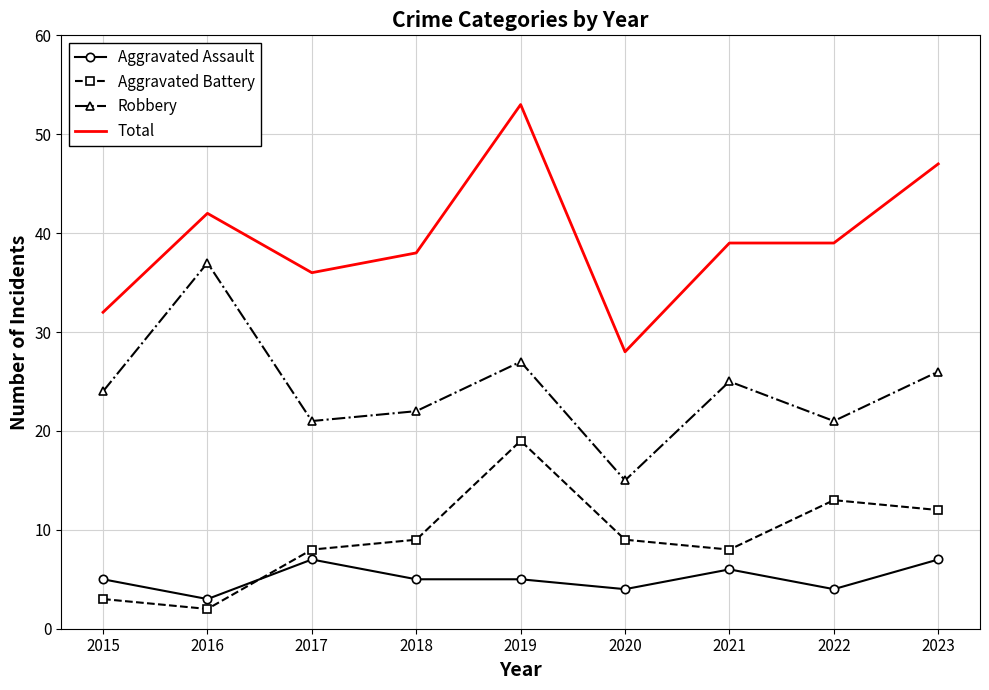

Which category has the lowest value in the Aggravated Battery series?

2016